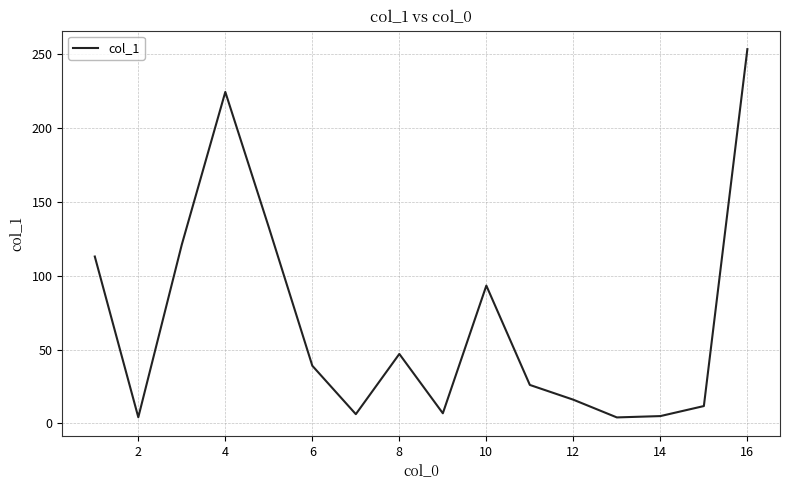

What is the greatest value displayed?

253.6